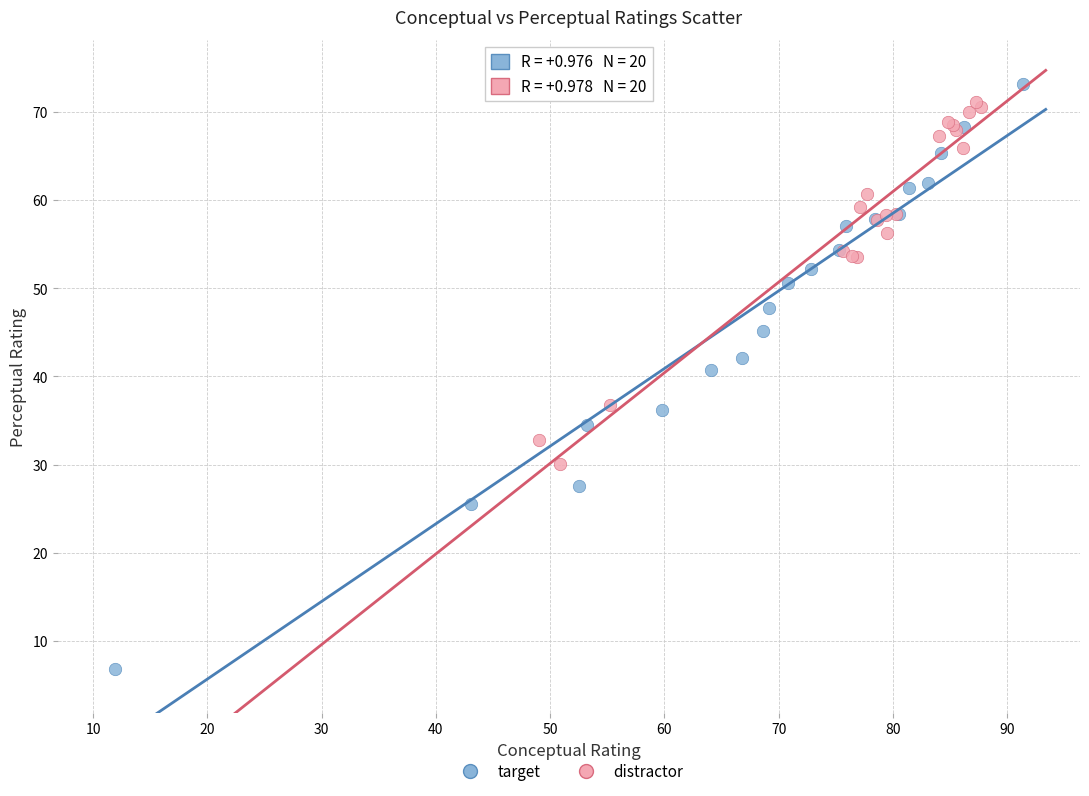

Which series reaches the minimum Y coordinate?

target